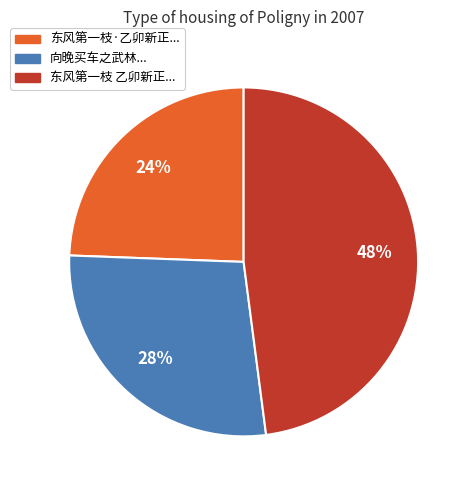

Approximately how many times larger is the value at 东风第一枝·乙卯新正... compared to 向晚买车之武林...?

0.9